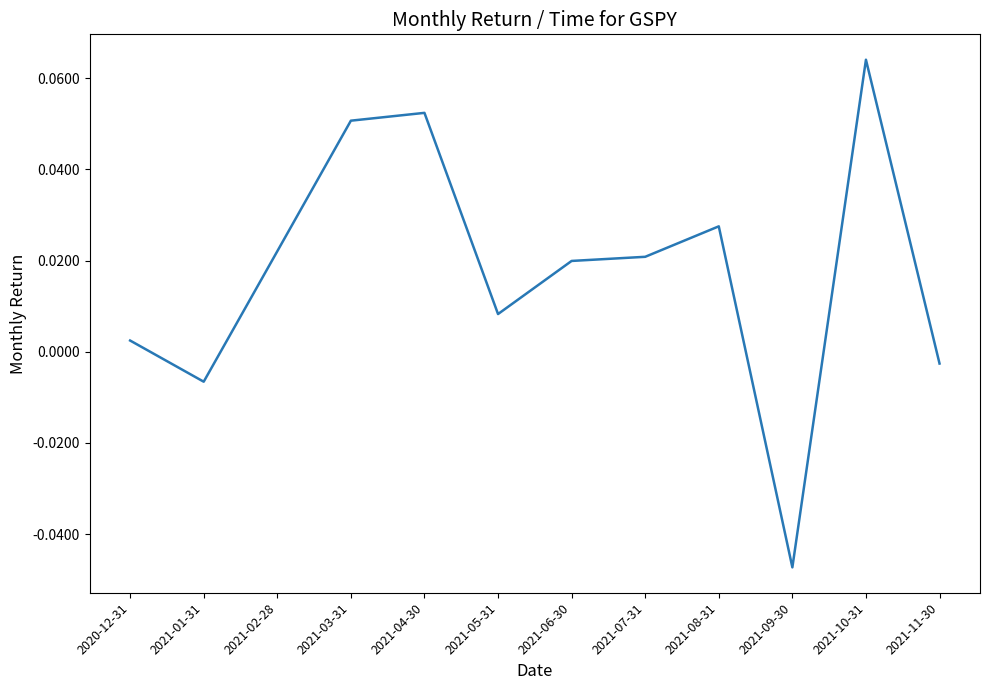

At which label does the data first exceed 0?

2020-12-31